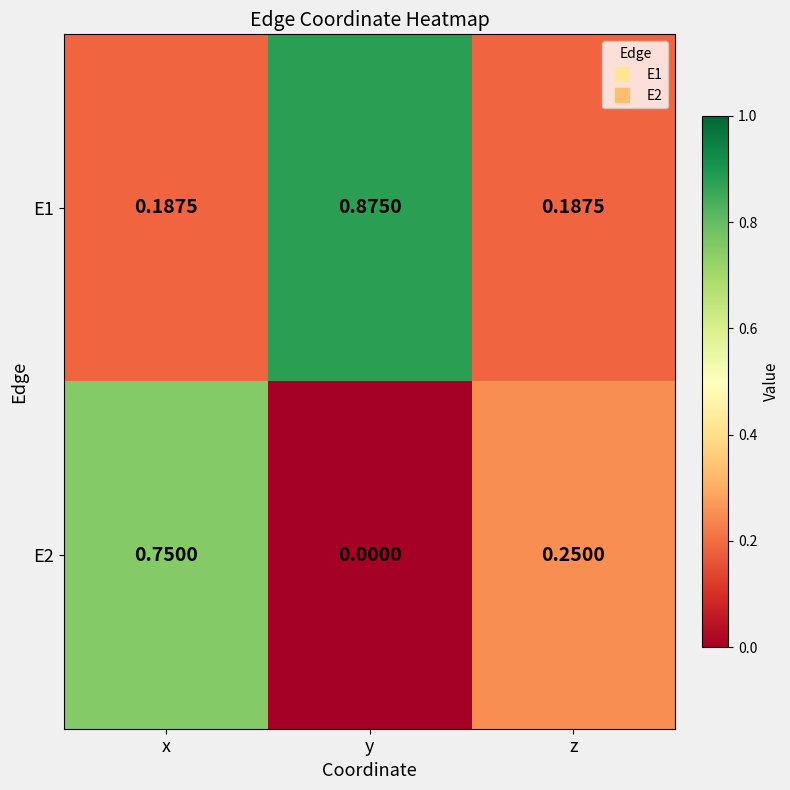

List the labels in order of E2 value, smallest first.

y, z, x